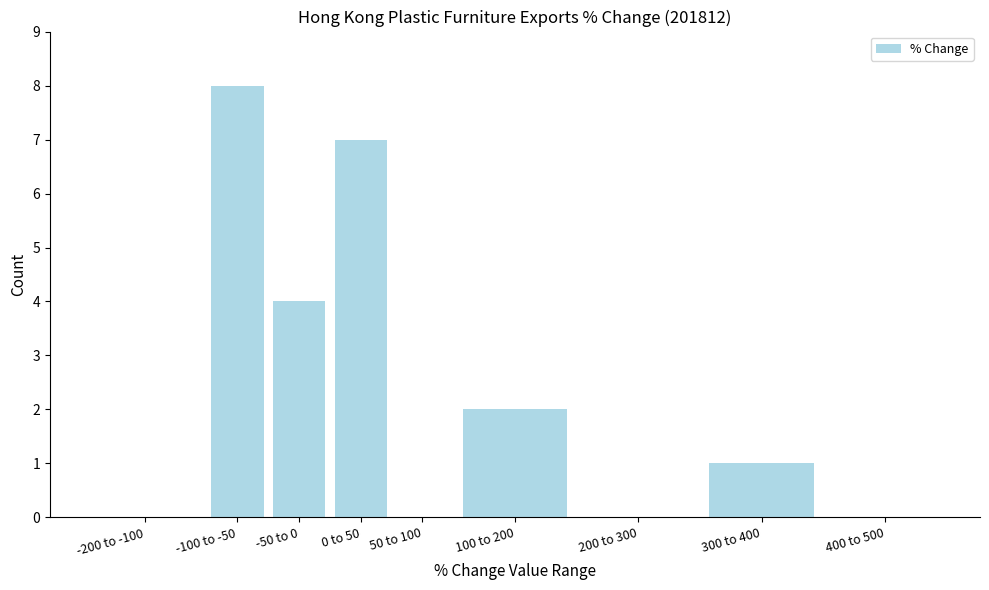

Reading left to right, transcribe all the data shown in this chart.

-200 to -100=0	-100 to -50=8	-50 to 0=4	0 to 50=7	50 to 100=0	100 to 200=2	200 to 300=0	300 to 400=1	400 to 500=0